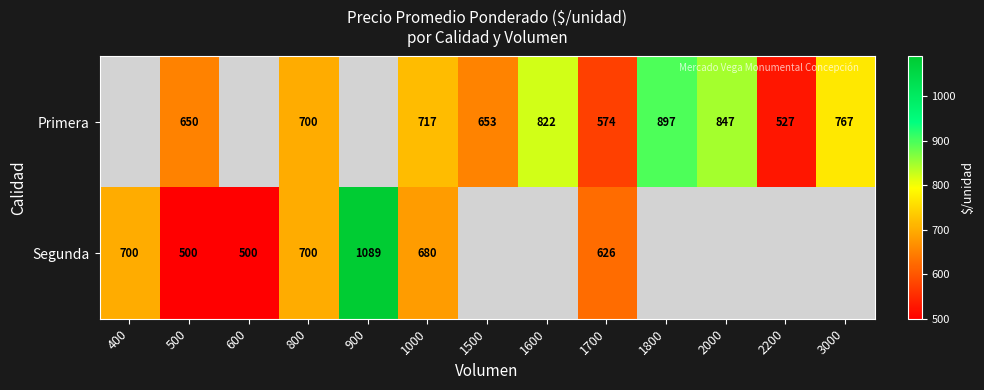

The Segunda series shows 700 at 800. True or false?

True